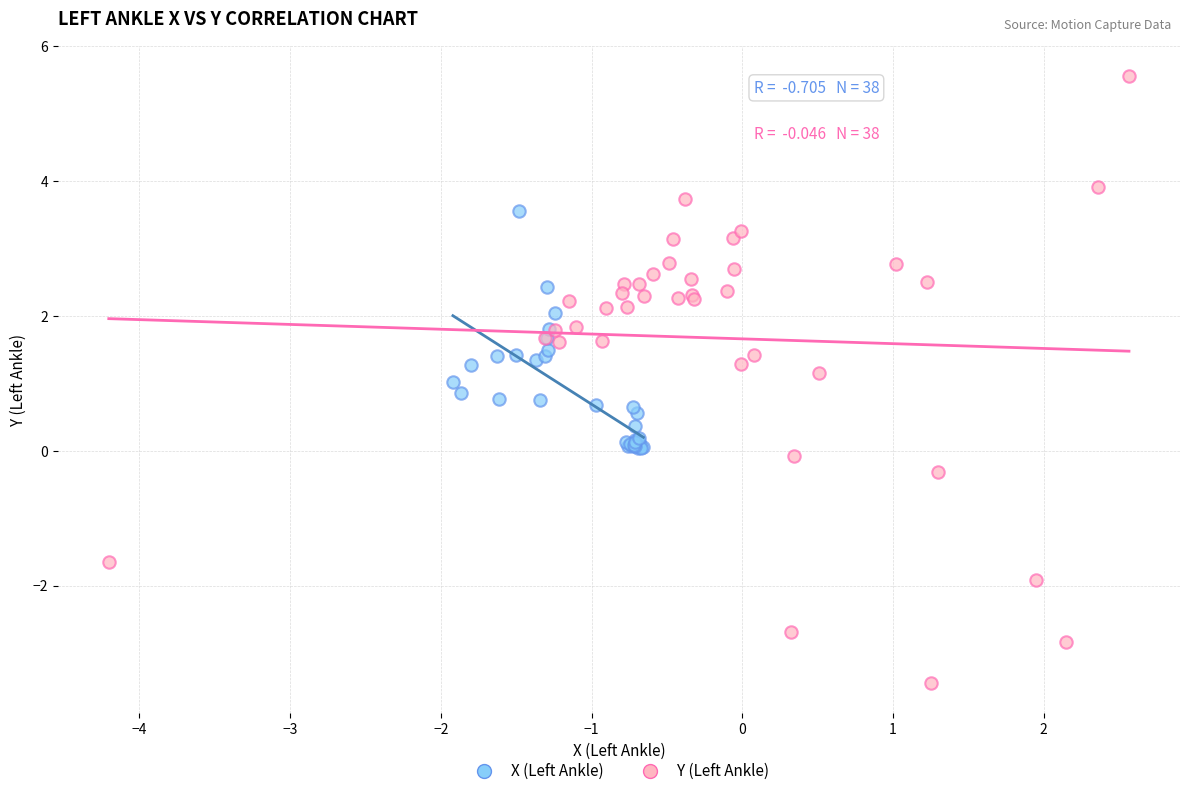

Which series has the widest spread of Y values?

Y (Left Ankle)